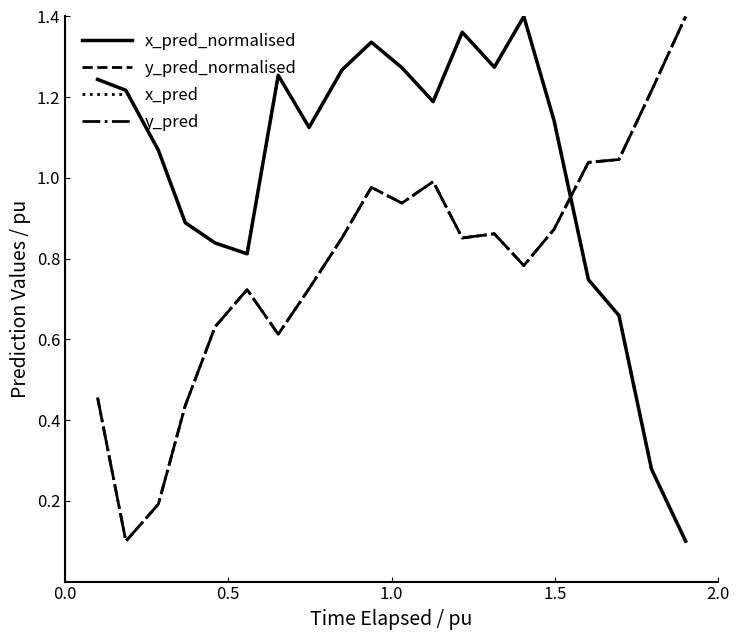

Does the chart display data point markers on the line(s)?

No